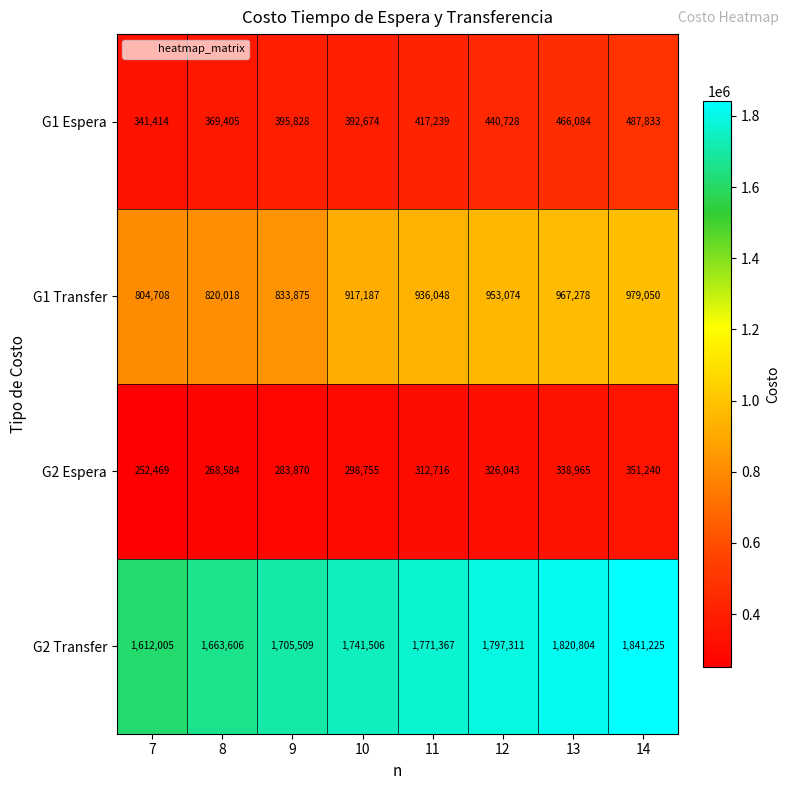

Rank the series at 14 from highest to lowest value.

G2 Transfer, G1 Transfer, G1 Espera, G2 Espera